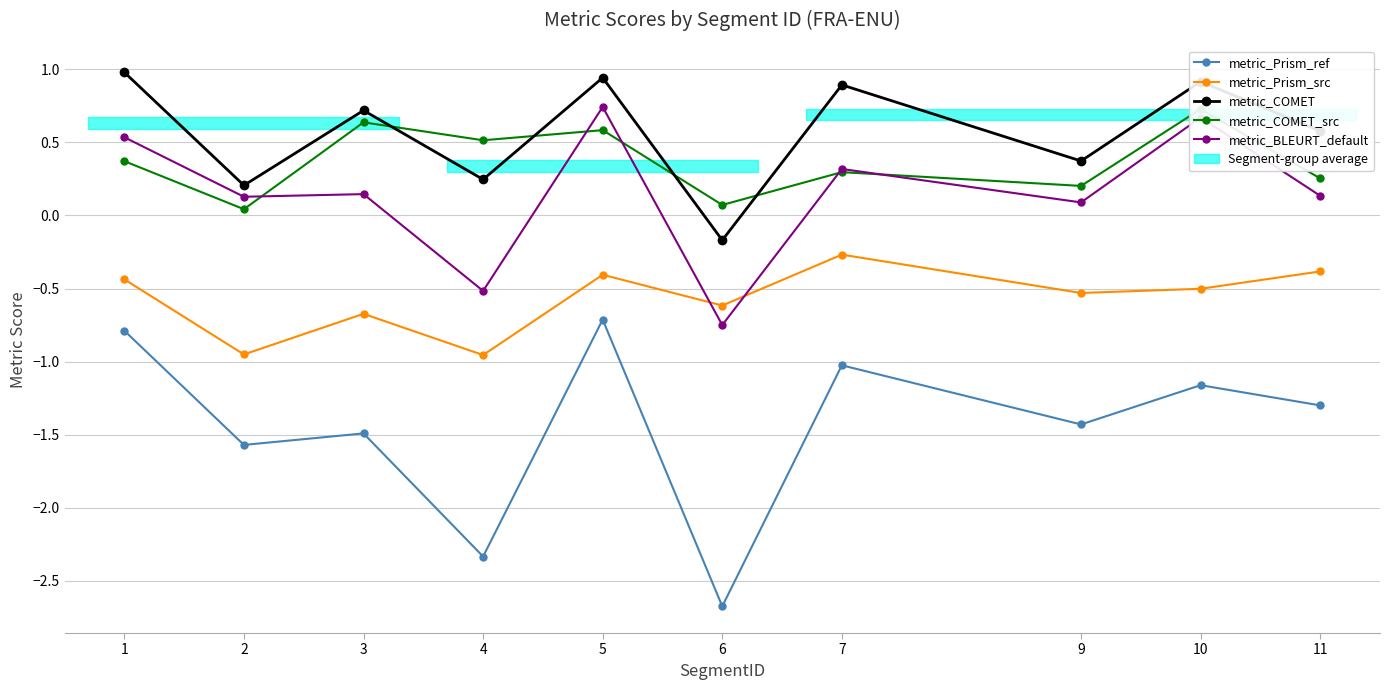

What is the spread (max minus min) of values at 10?

2.1